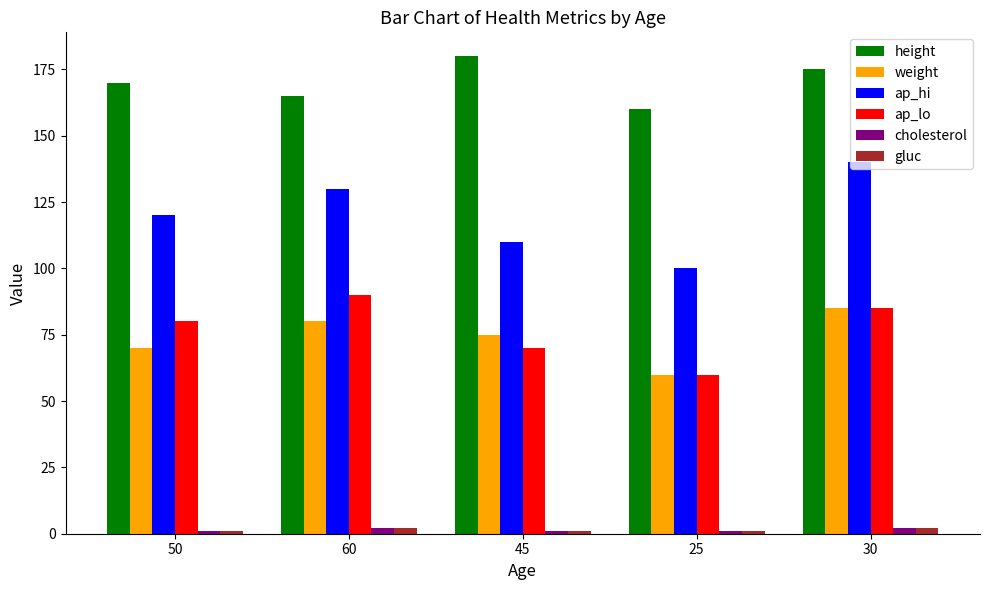

The value of height at 50 is 92. True or false?

False